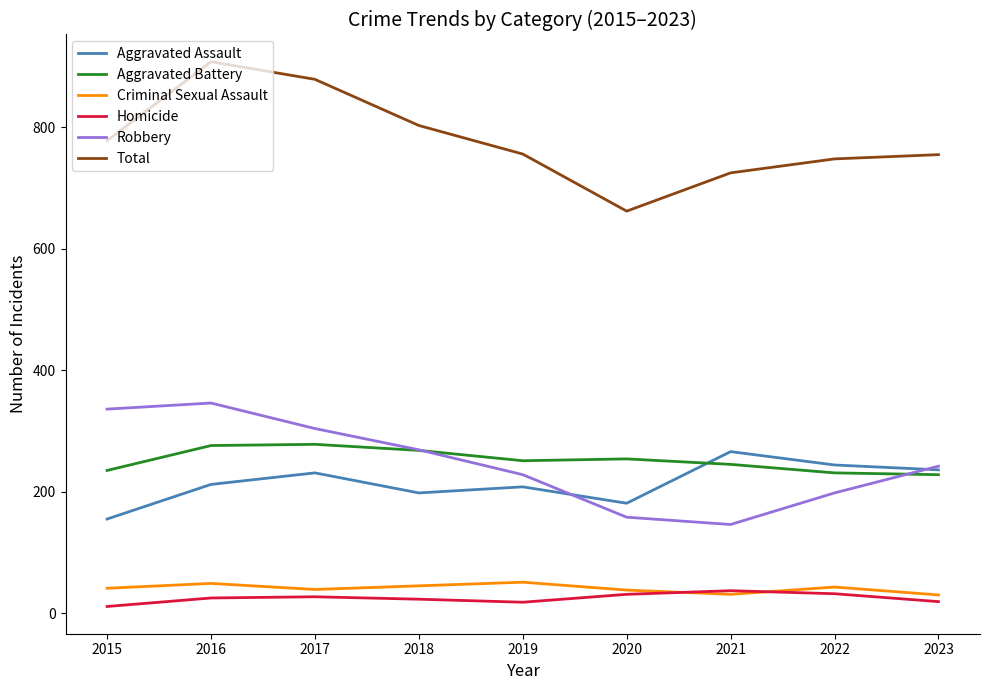

Where is Total nearest to the value 785?

2015